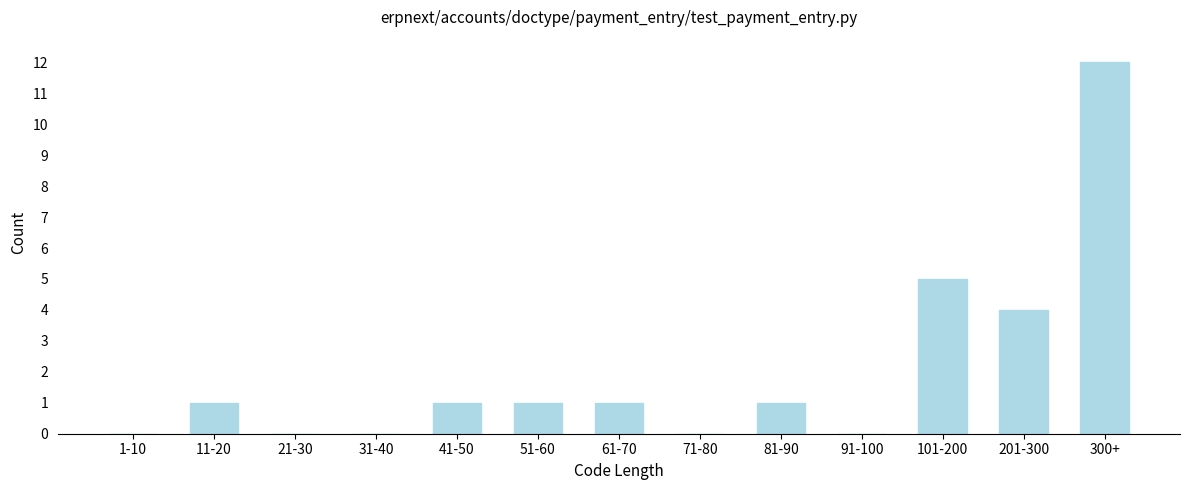

Reading right to left, transcribe all the data shown in this chart.

300+=12	201-300=4	101-200=5	91-100=0	81-90=1	71-80=0	61-70=1	51-60=1	41-50=1	31-40=0	21-30=0	11-20=1	1-10=0